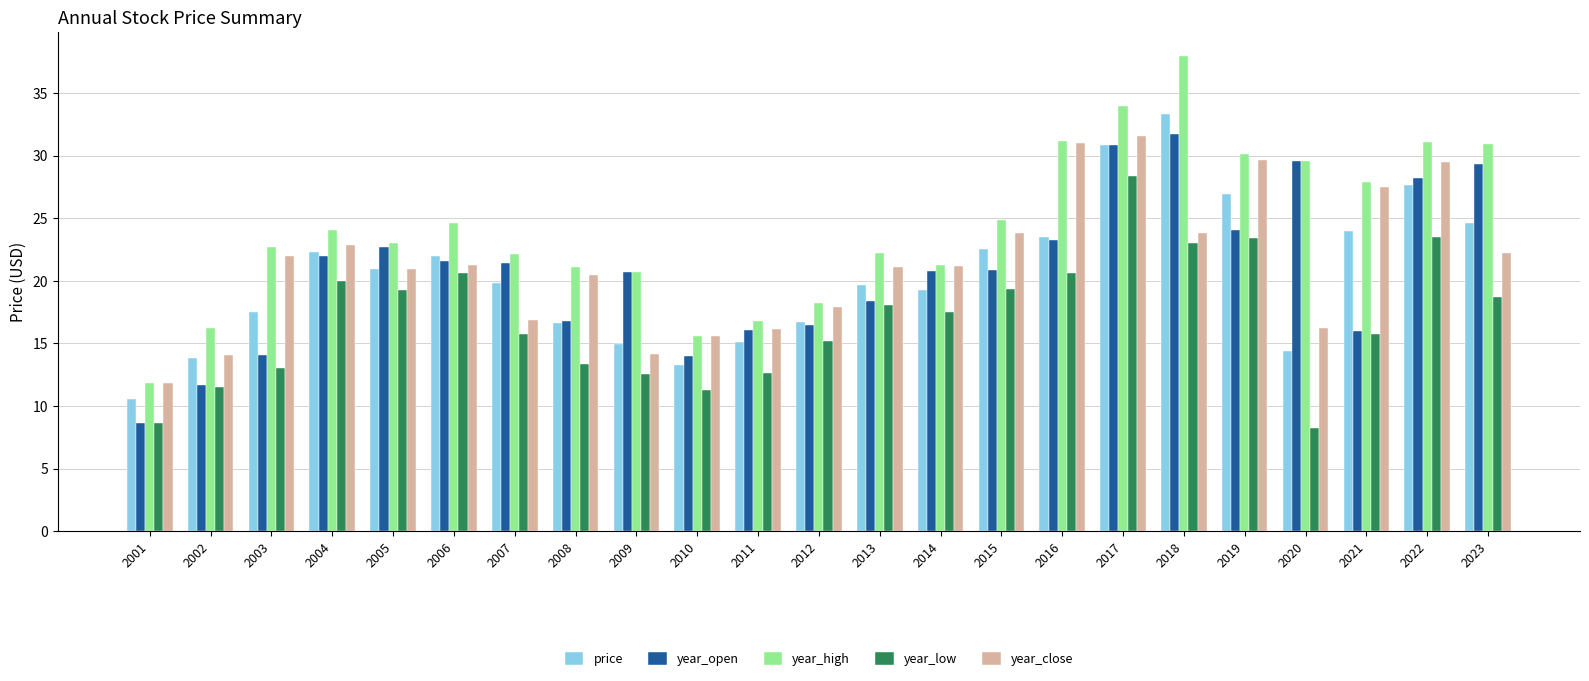

Rank the series at 2022 from highest to lowest value.

year_high, year_close, year_open, price, year_low